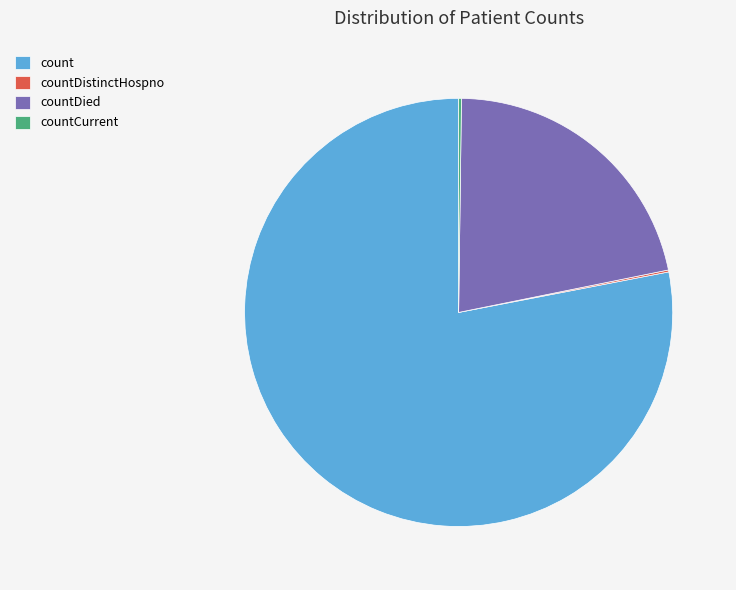

Does any single category account for the majority?

Yes